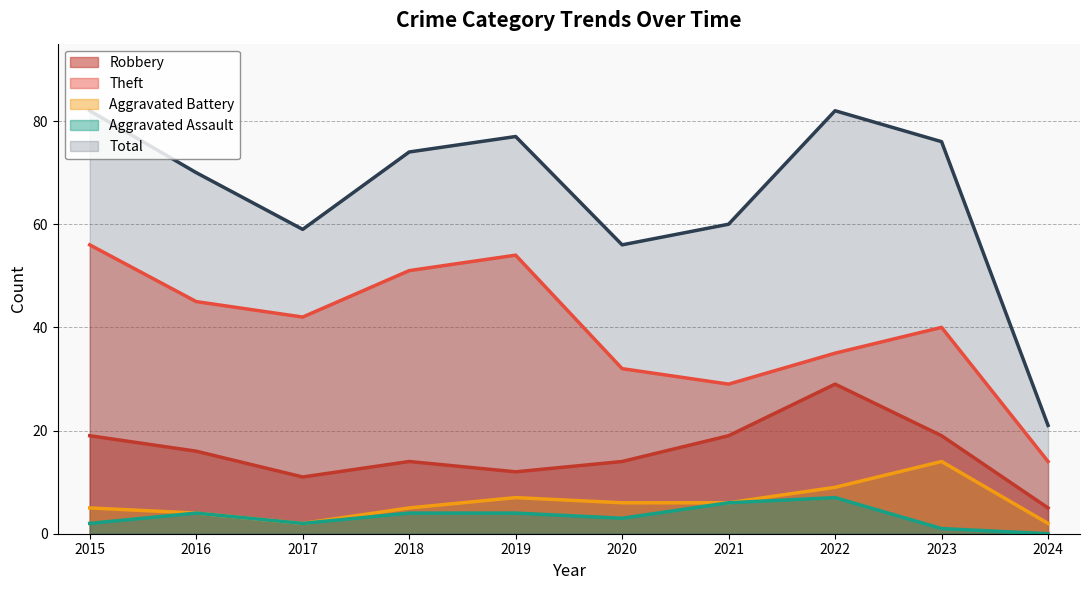

What is the value of the Robbery point at the 3rd from the left?

11